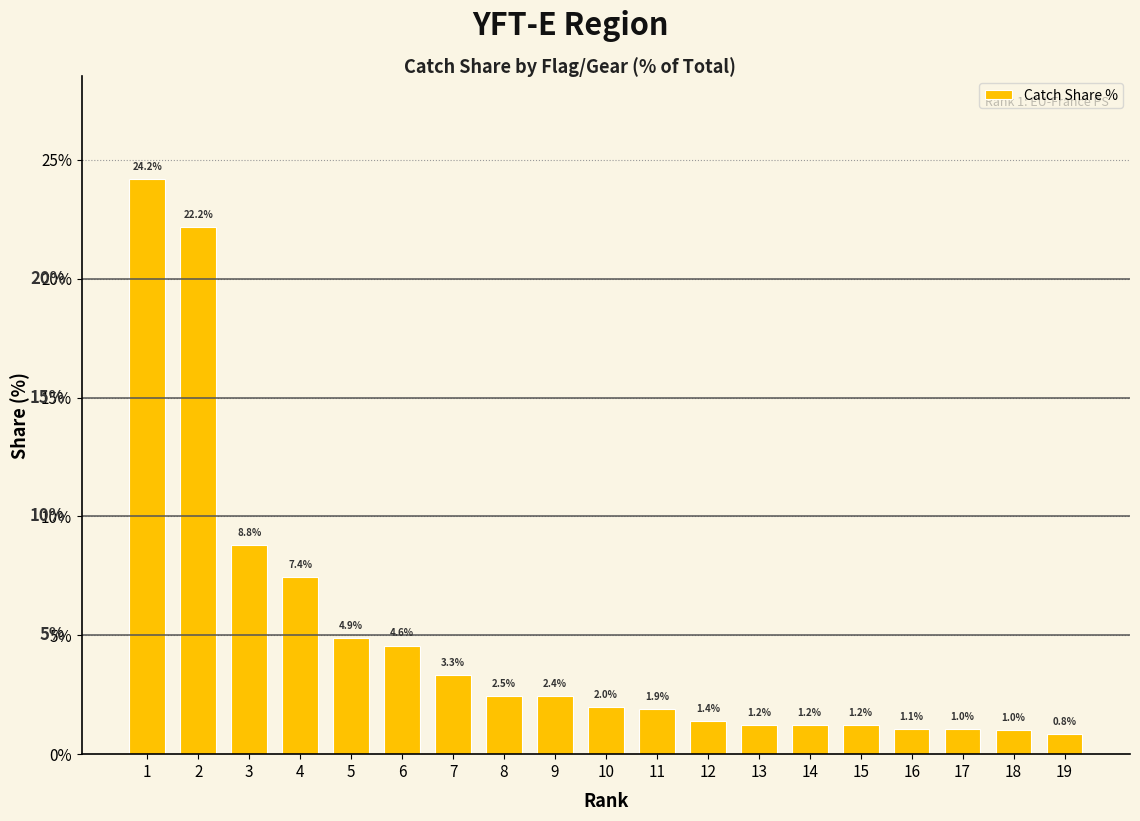

Reading left to right, extract all data points from this chart.

1=24.2	2=22.2	3=8.8	4=7.4	5=4.9	6=4.6	7=3.3	8=2.5	9=2.4	10=2.0	11=1.9	12=1.4	13=1.2	14=1.2	15=1.2	16=1.1	17=1.0	18=1.0	19=0.8